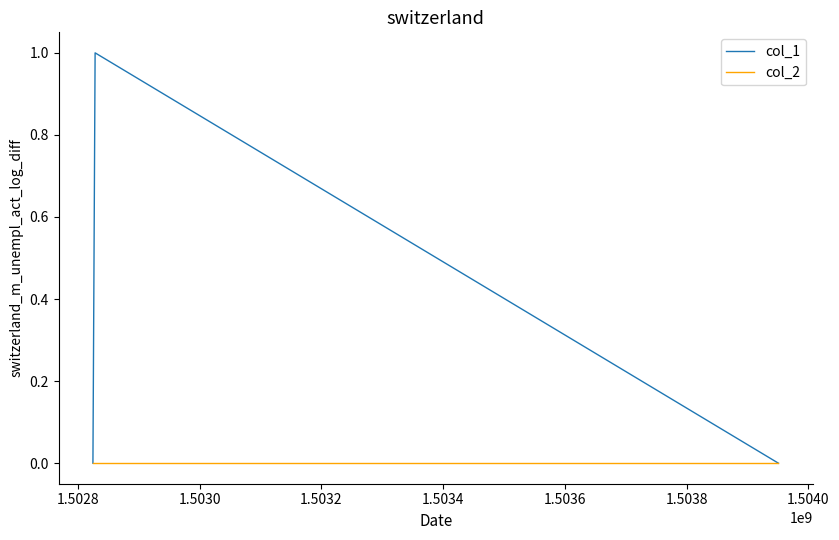

Which series has the largest total across all categories?

col_1